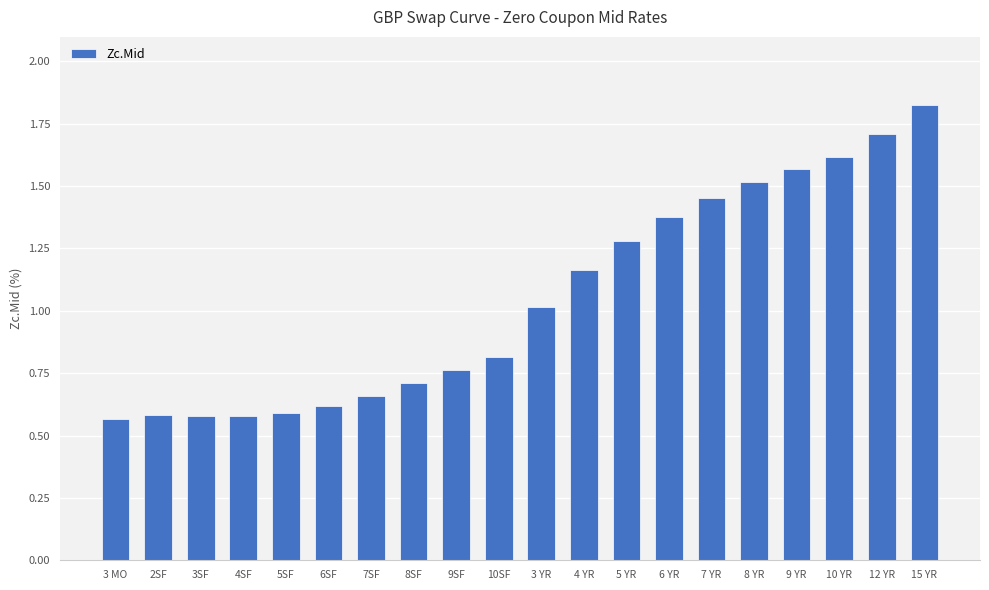

What is the sum of the values at 9 YR and 7SF?

2.2